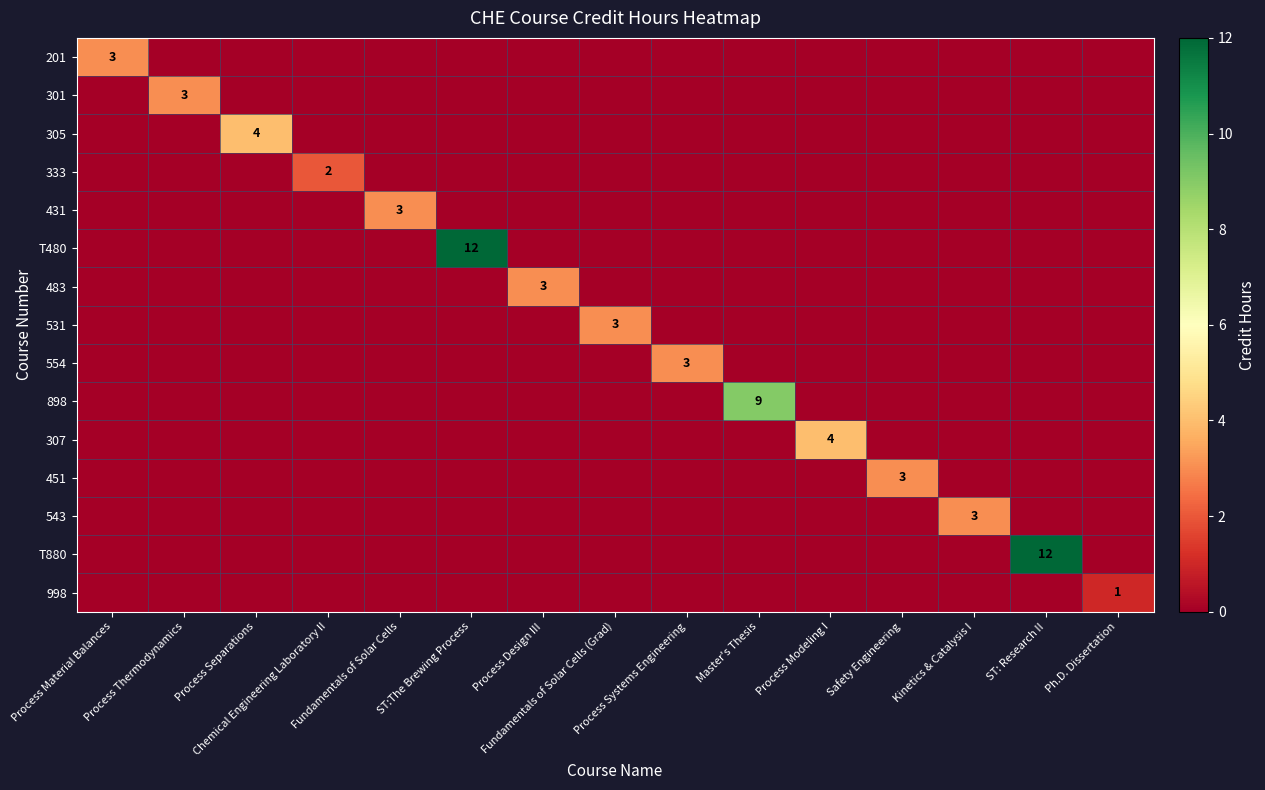

List the series in order of their peak value, lowest first.

998, 333, 201, 301, 431, 483, 531, 554, 451, 543, 305, 307, 898, T480, T880